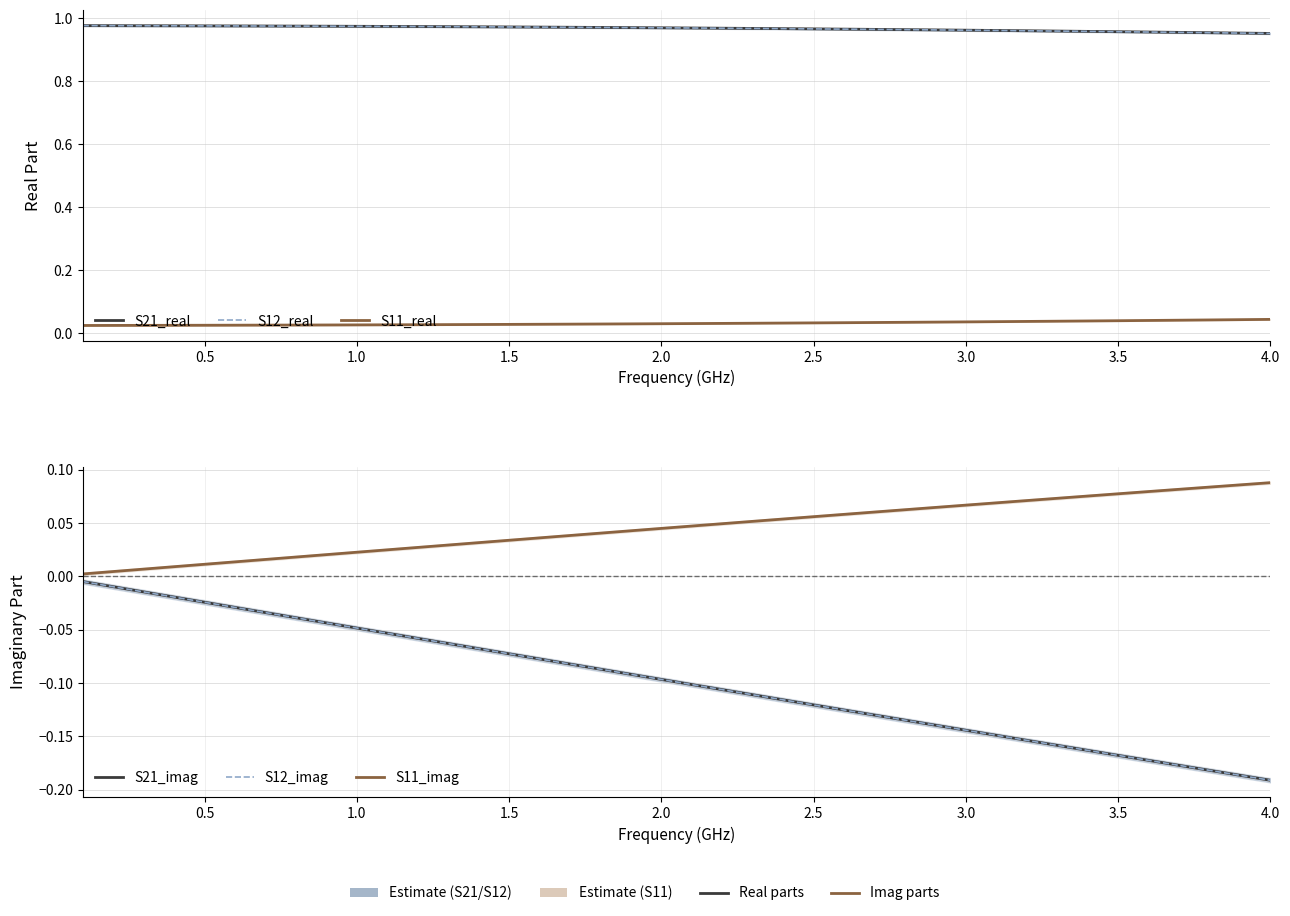

What is the lowest value of the S21_real series?

1.0